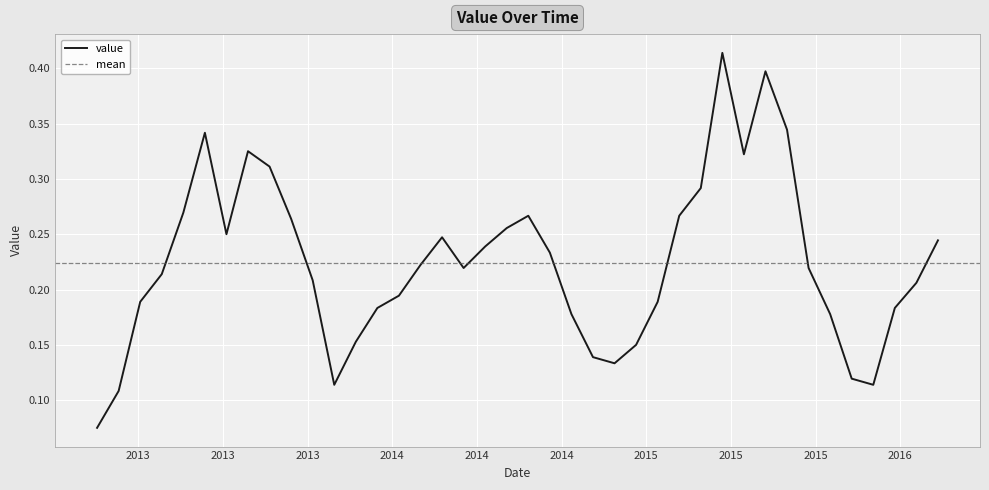

How many interior local peaks (higher than both neighbors) does the data have?

6